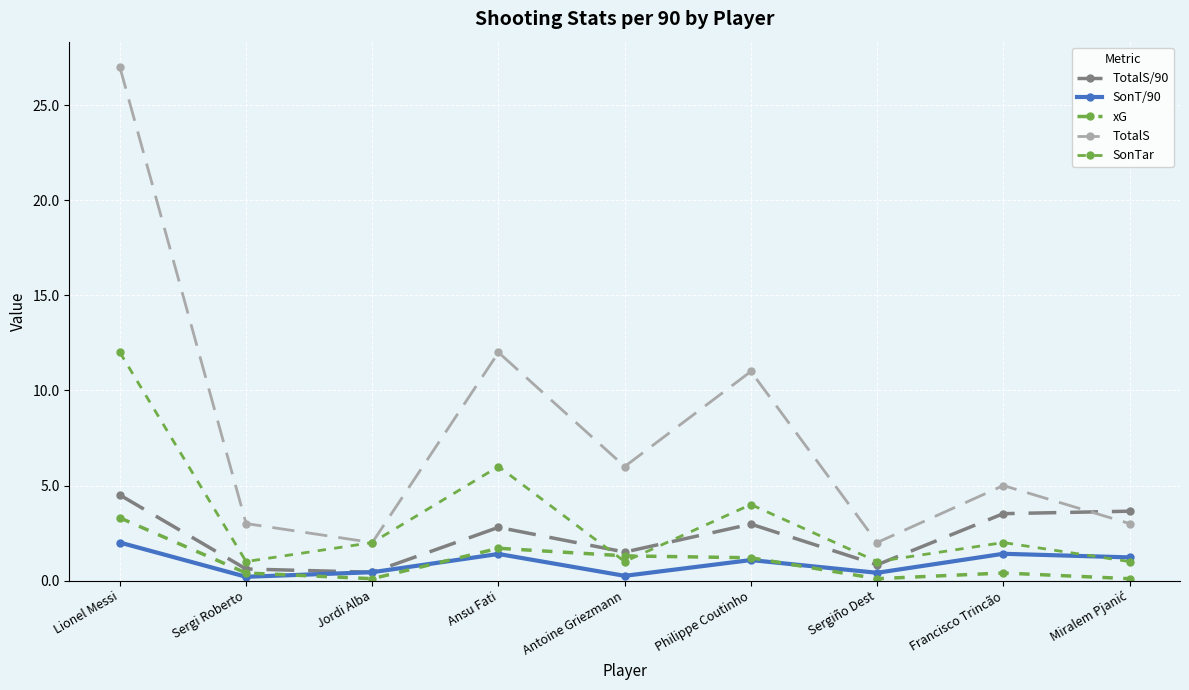

The SonTar series shows 3.0 at Jordi Alba. True or false?

False